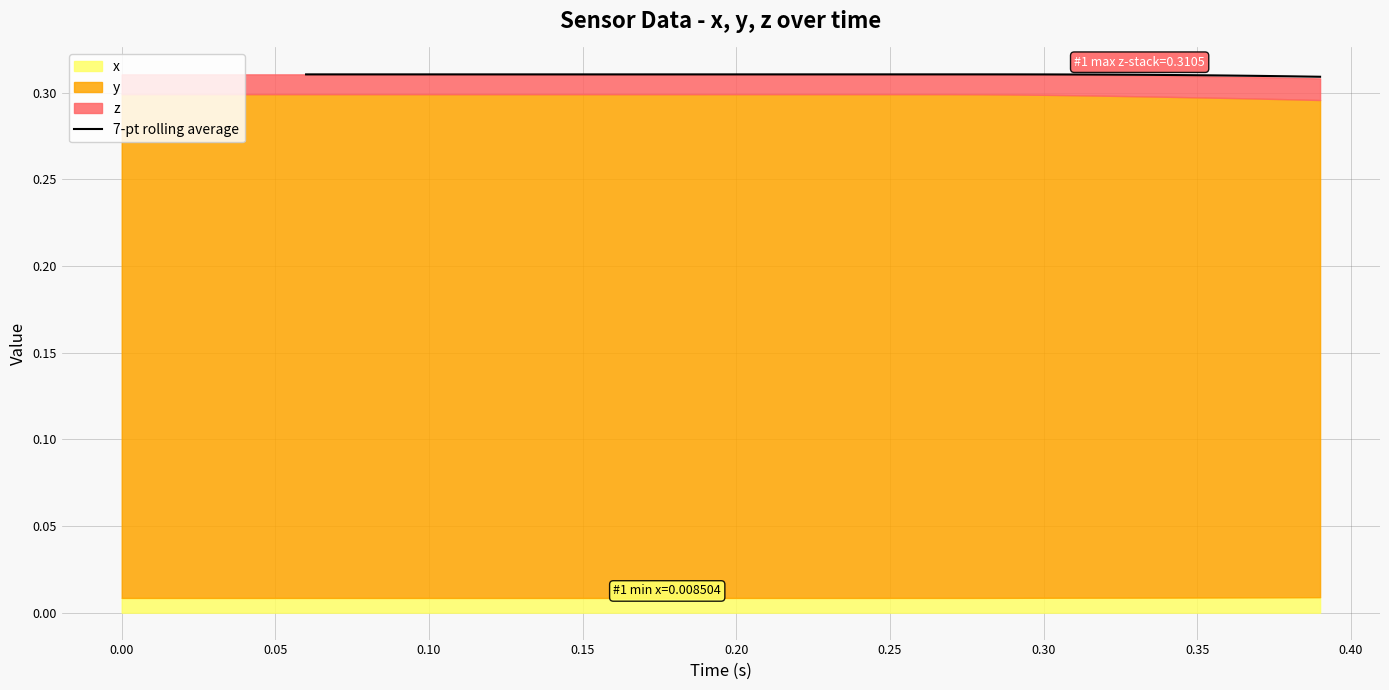

True or false: 7-pt rolling average has a value of 0.2 at 0.20.

False